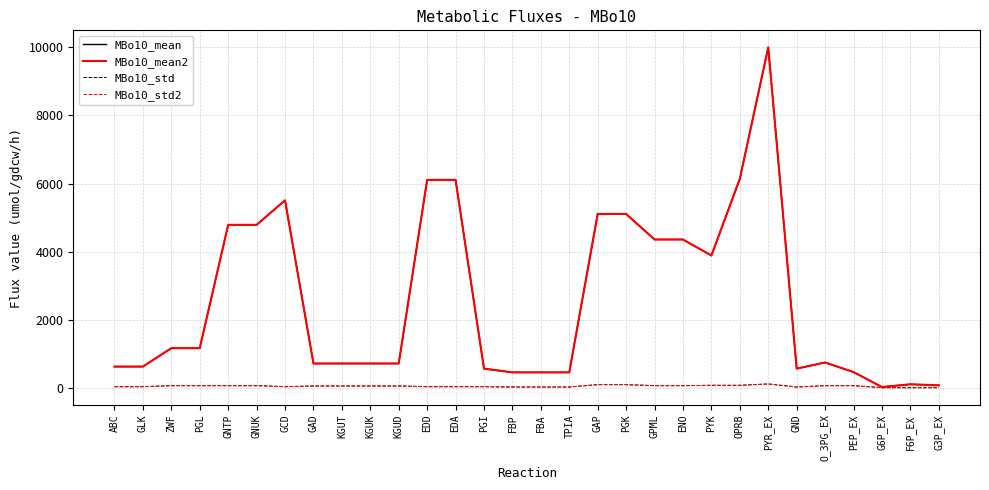

Does the chart have visible grid lines?

Yes